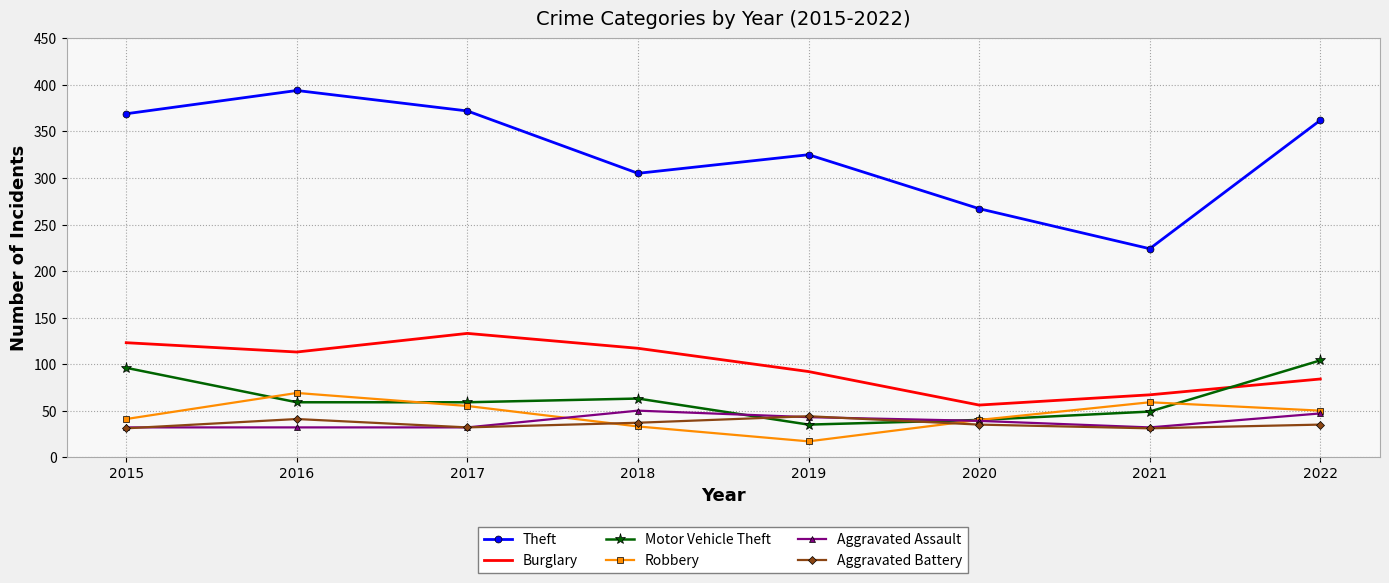

What is the maximum value shown in the chart?

394